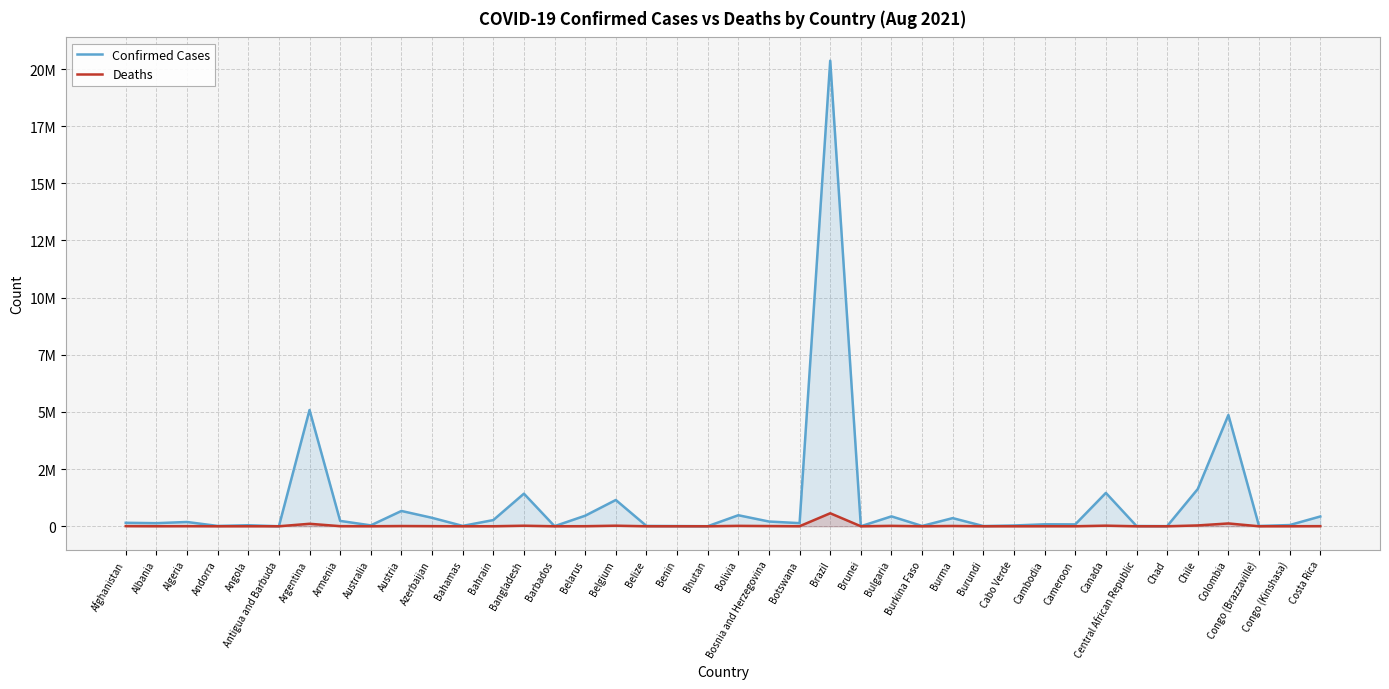

True or false: Confirmed Cases and Deaths cross at least once.

False